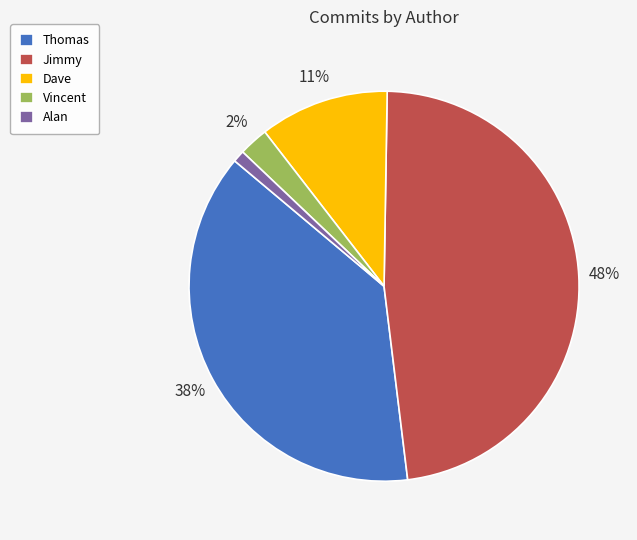

Which category has the smallest portion of the pie?

Alan